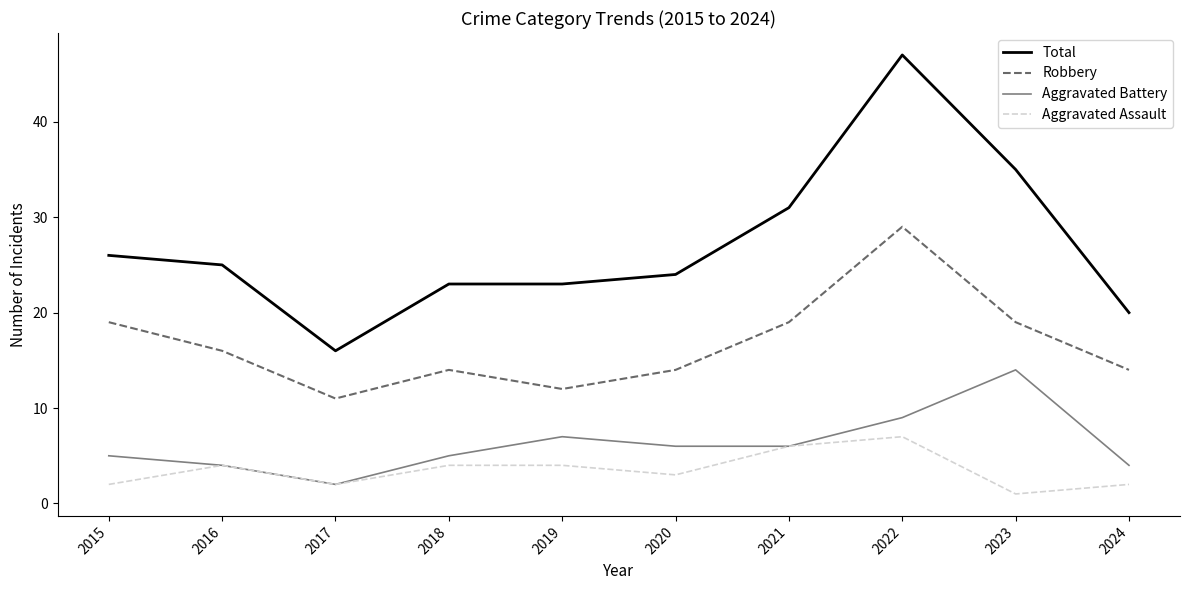

The value of Aggravated Assault at 2023 is 1. True or false?

True